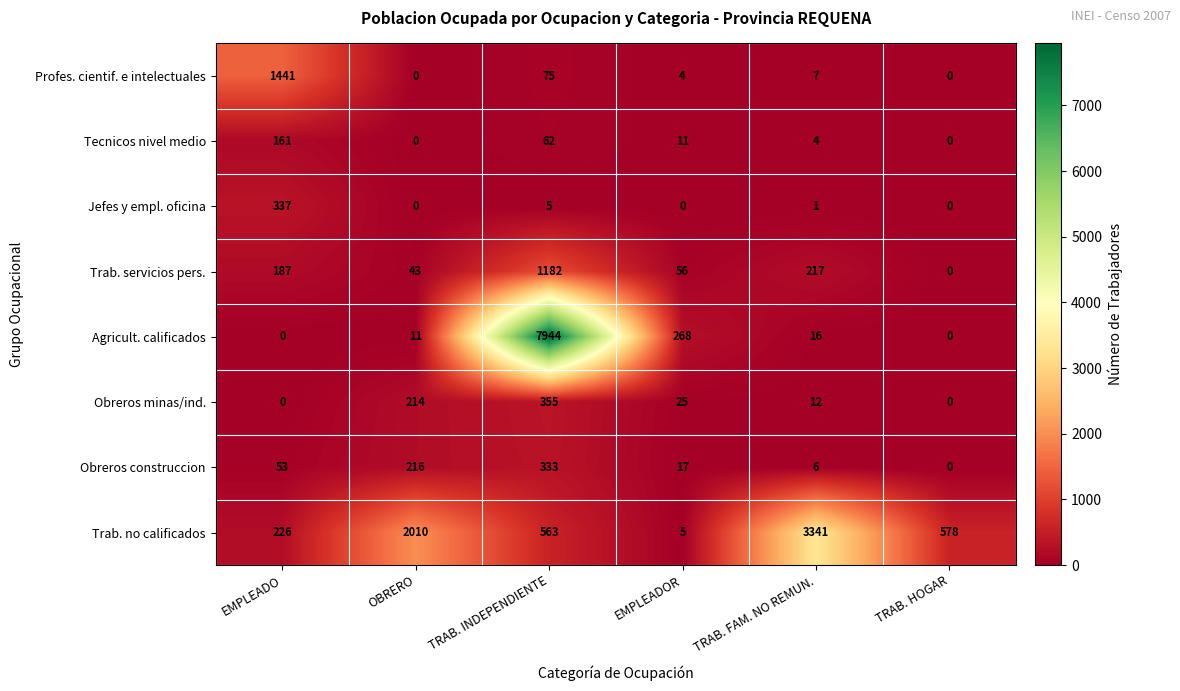

What is the difference between the highest and lowest values at TRAB. INDEPENDIENTE?

7939